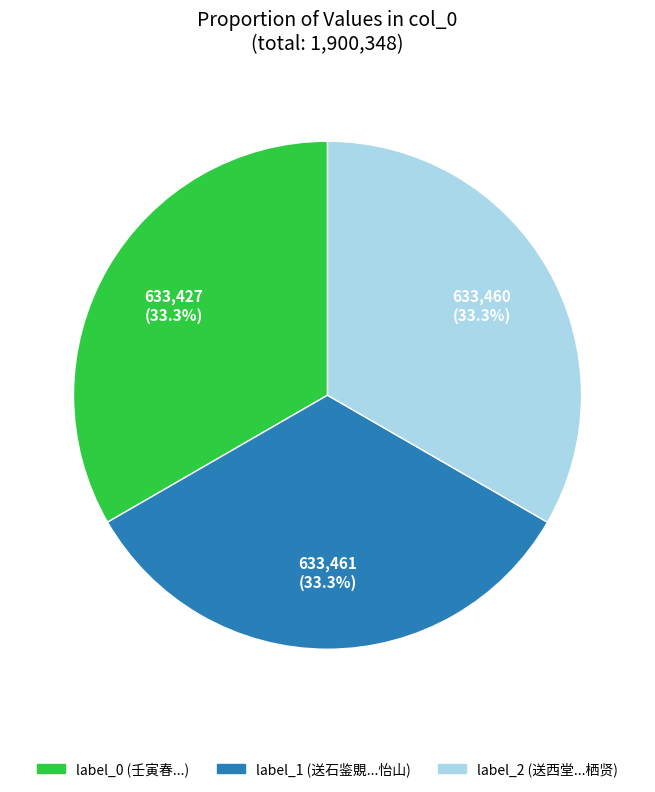

How many slices are in this pie chart?

3